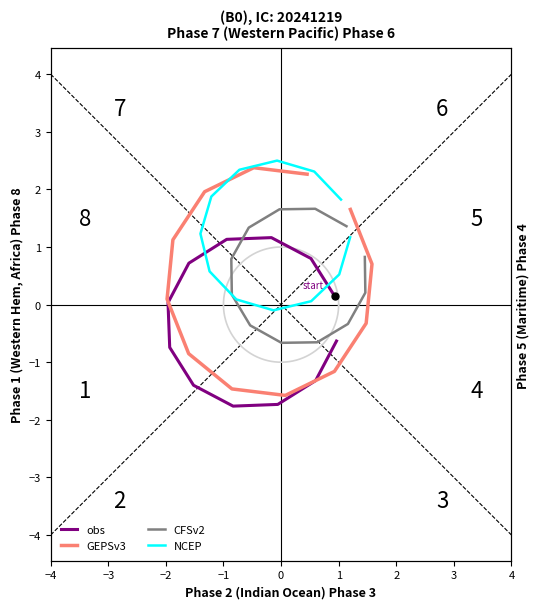

What is the average value of the NCEP series?

1.2